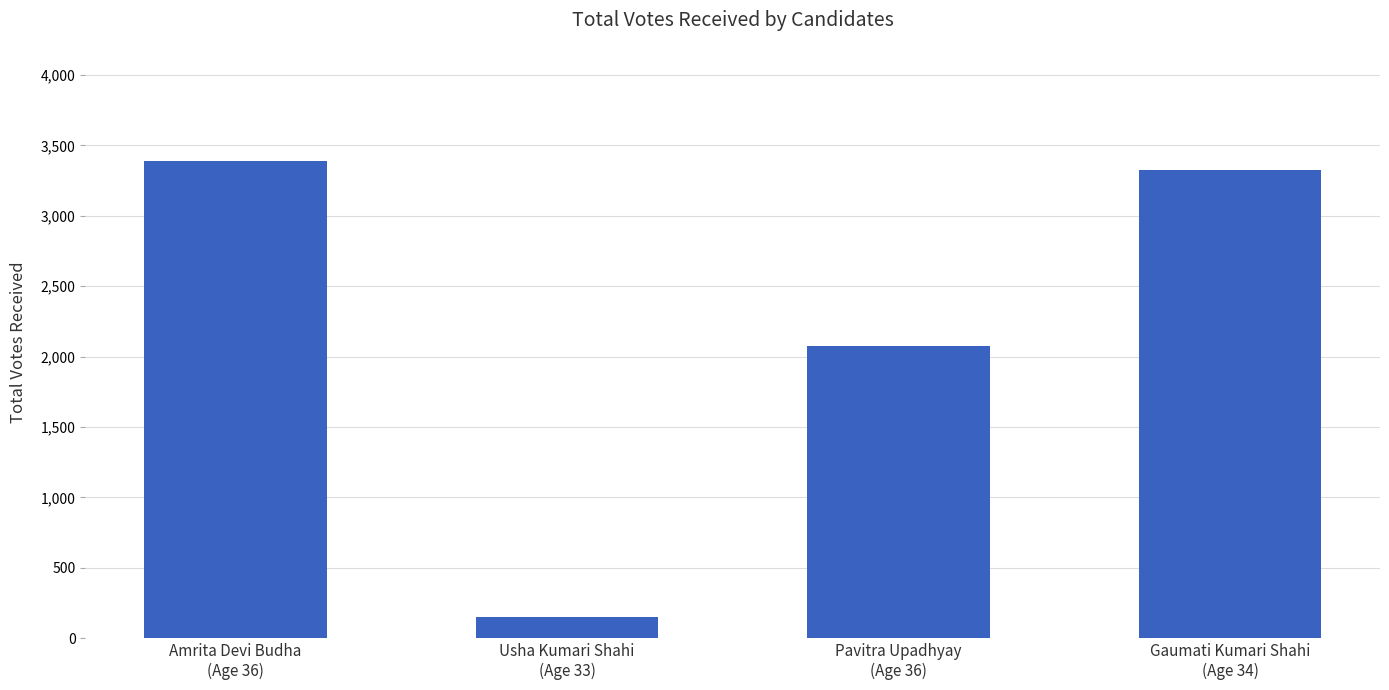

Is it true that the value at Pavitra Upadhyay
(Age 36) is 1311?

False